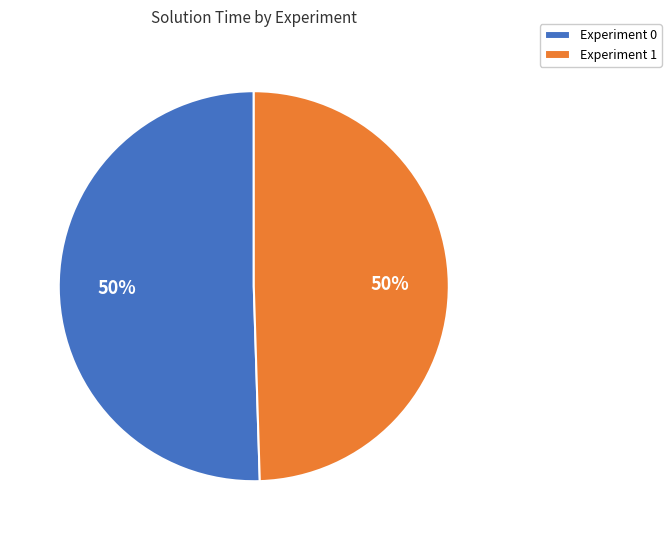

To the nearest percent, what portion does Experiment 1 represent?

50%